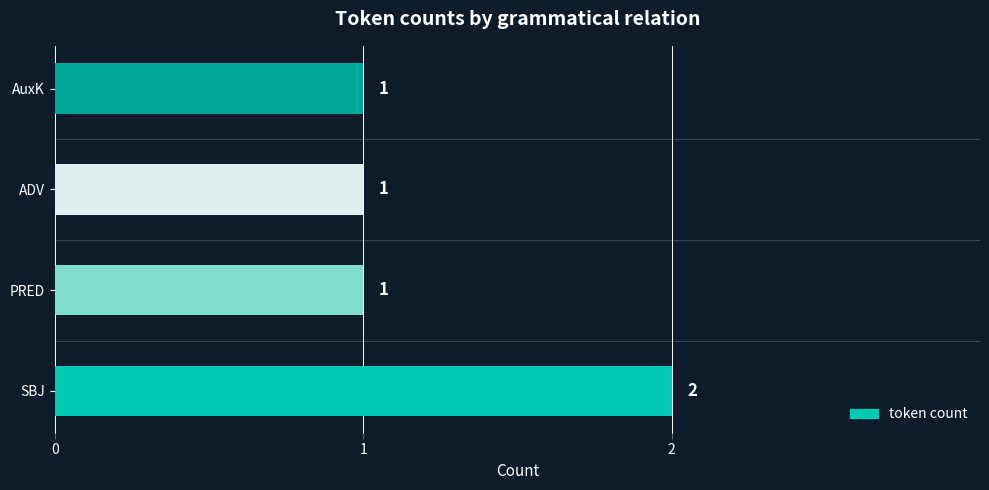

How many bars are there in total?

4